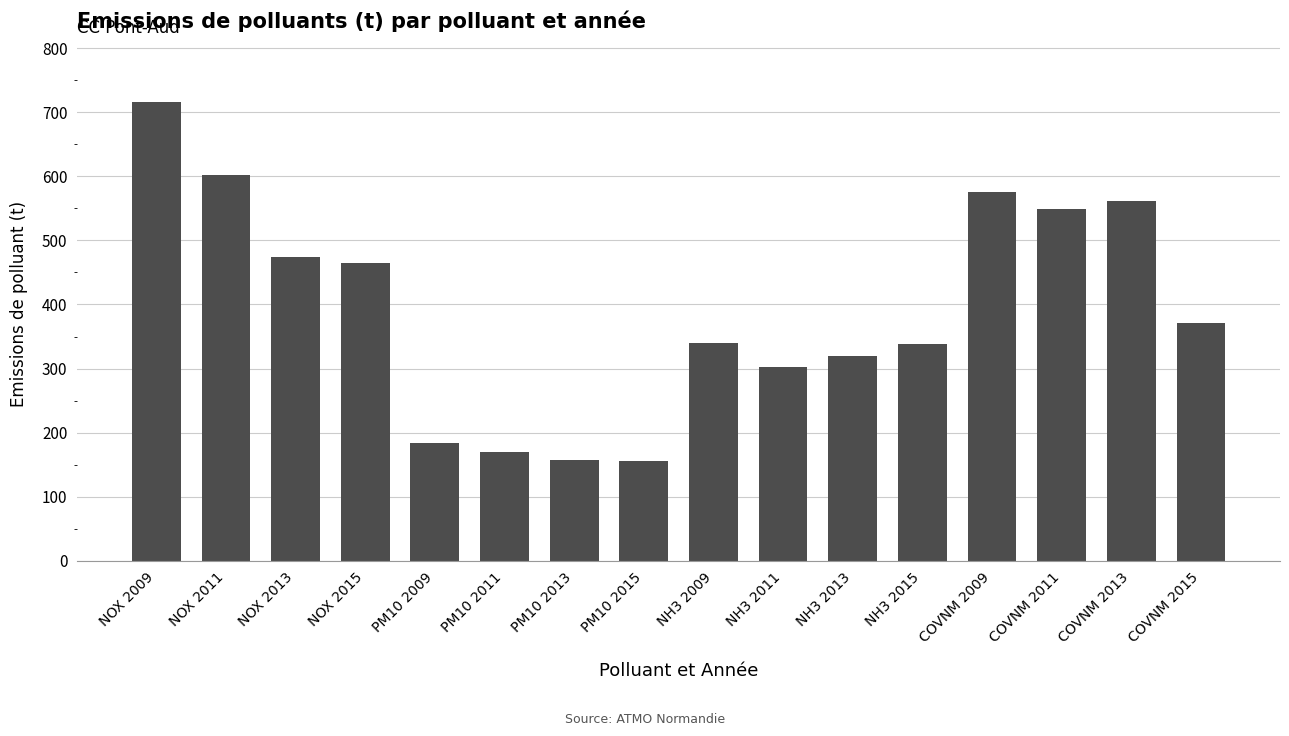

How many categories are shown in the chart?

16